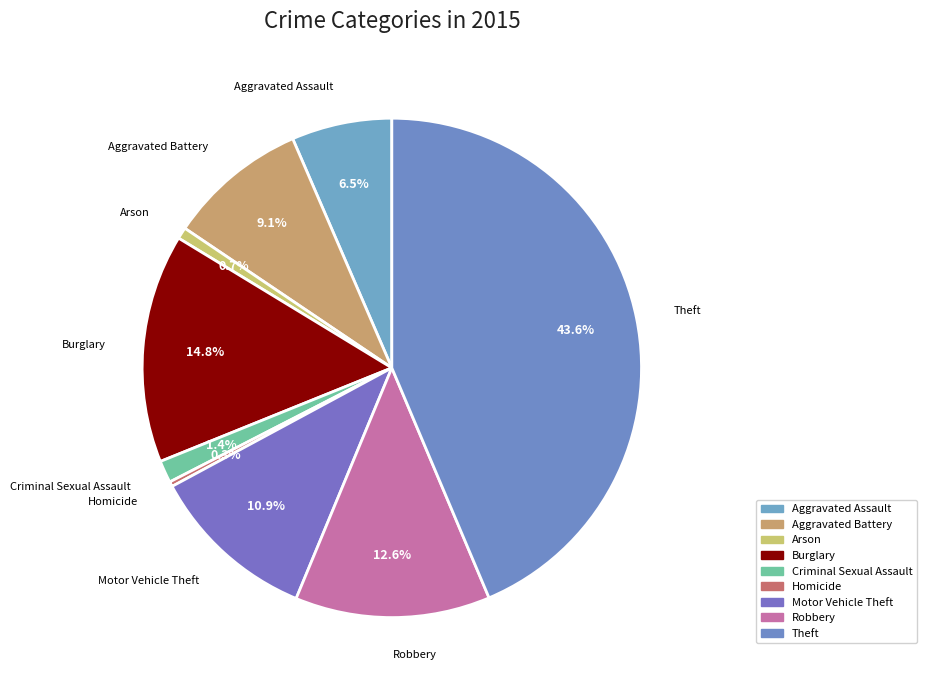

What percentage is the Criminal Sexual Assault slice, to the nearest percent?

1%